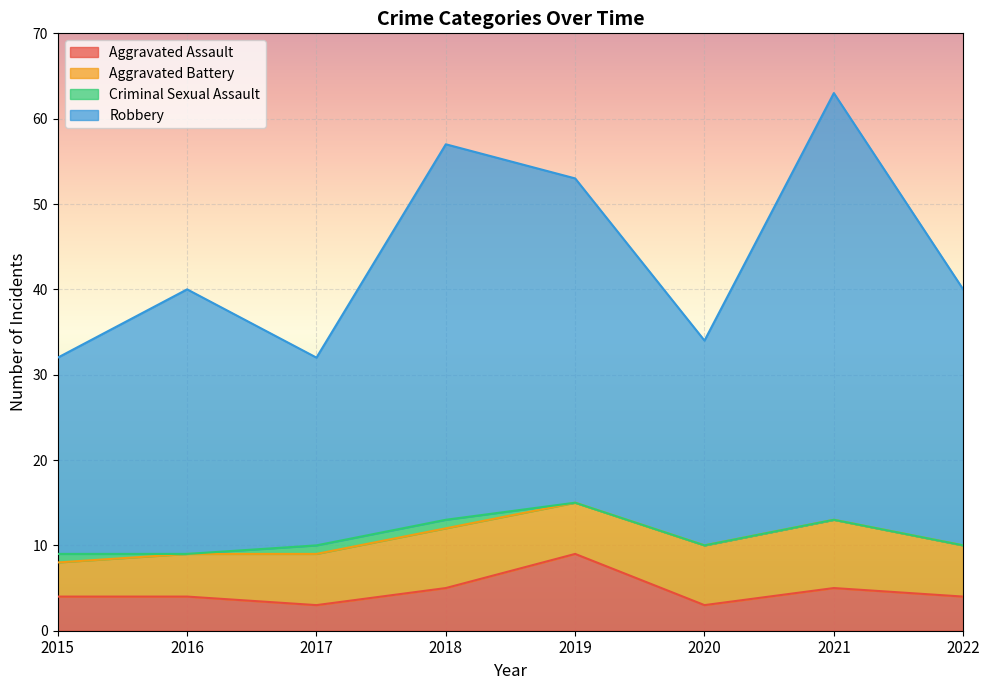

The Robbery series shows 57 at 2018. True or false?

True